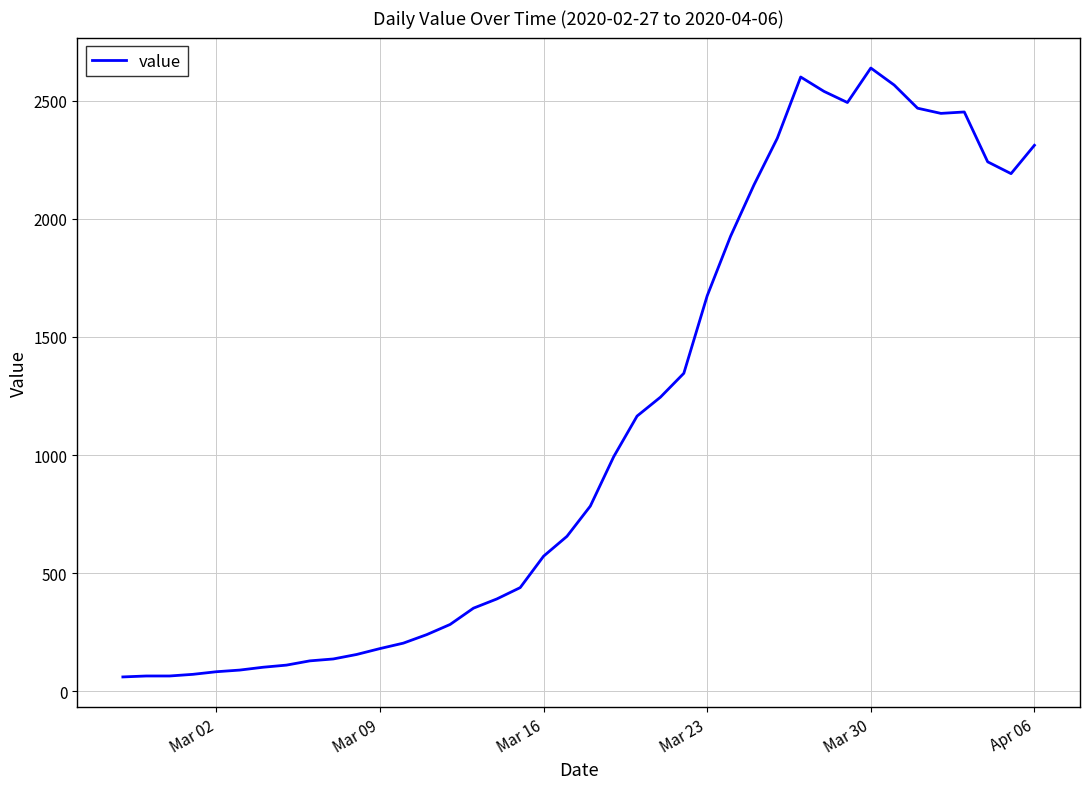

What is the minimum value shown in the chart?

61